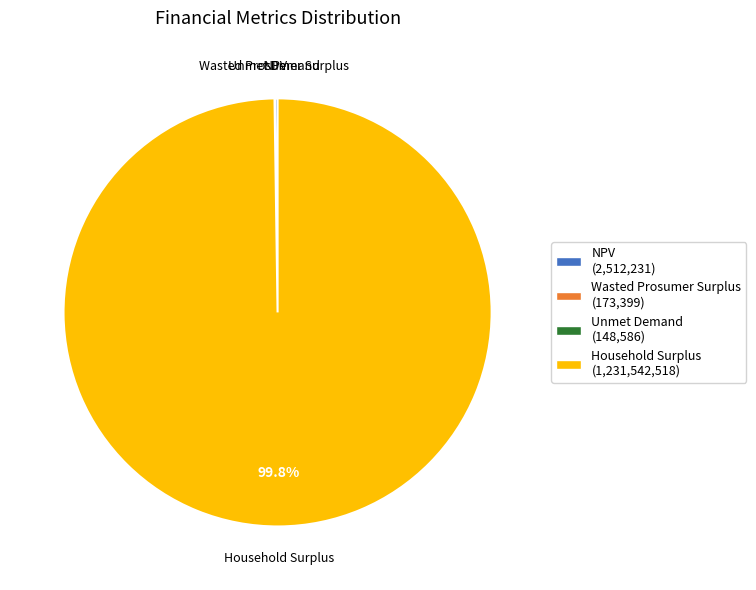

Which slice is the largest?

Household Surplus